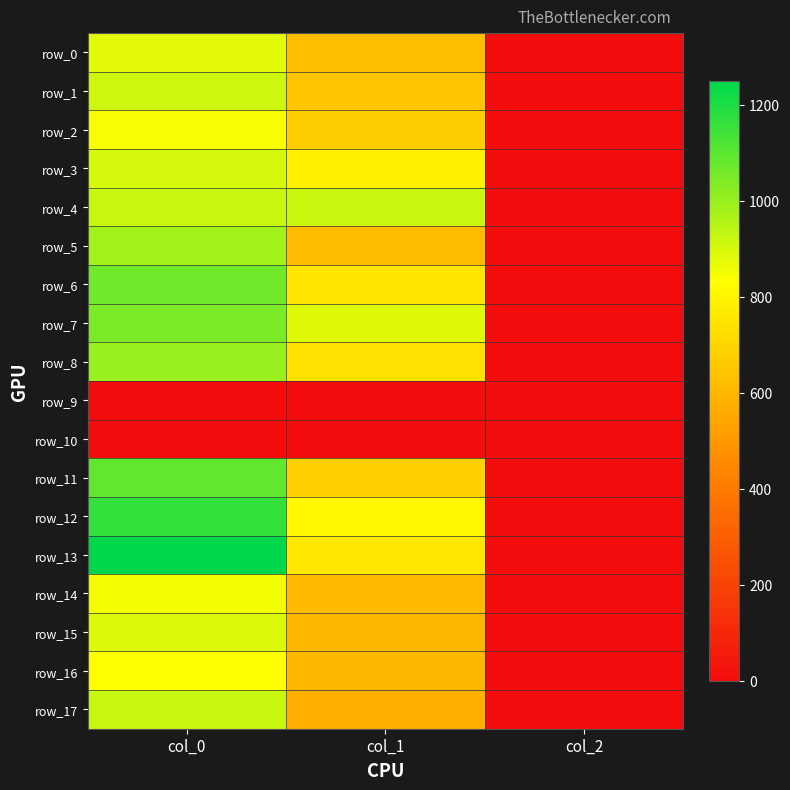

Which category has the highest value in the row_15 series?

col_0